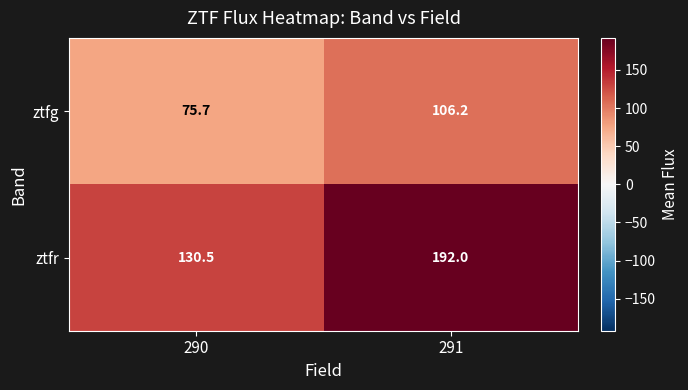

Read the ztfg value at 290.

75.7